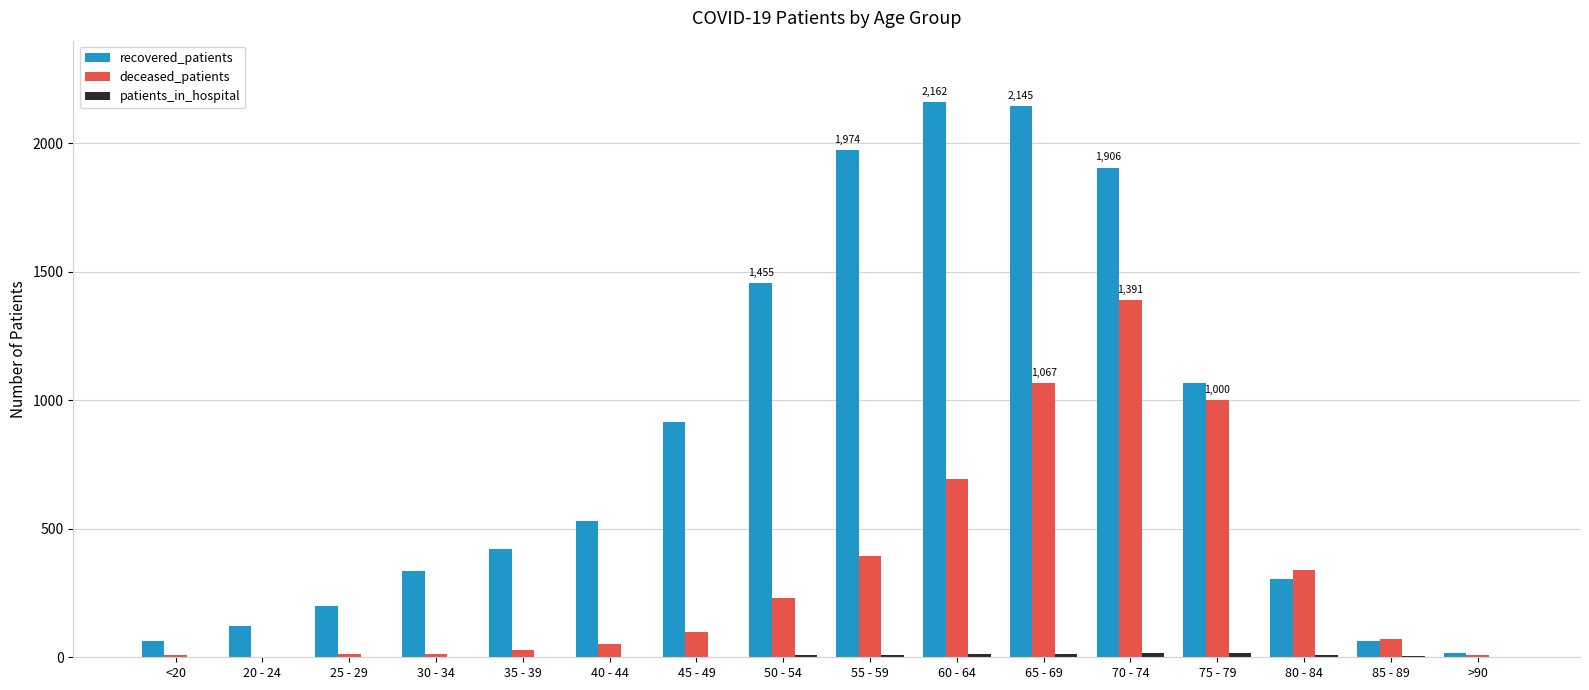

What is the greatest value displayed?

2162